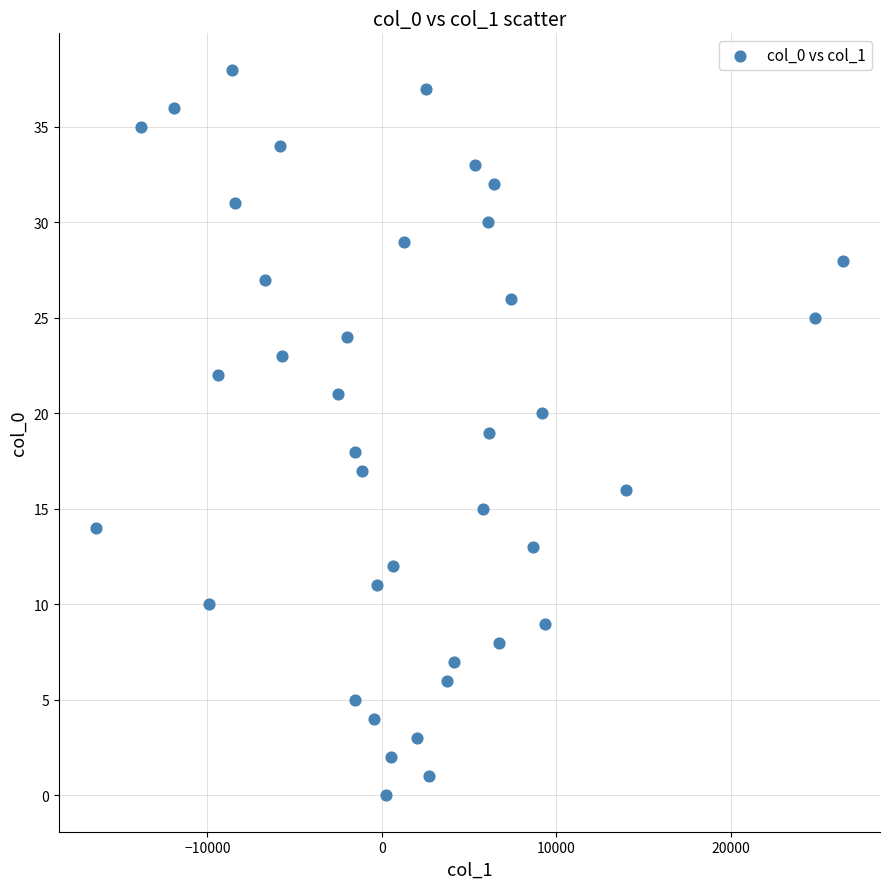

What is the range of Y values (max minus min)?

38